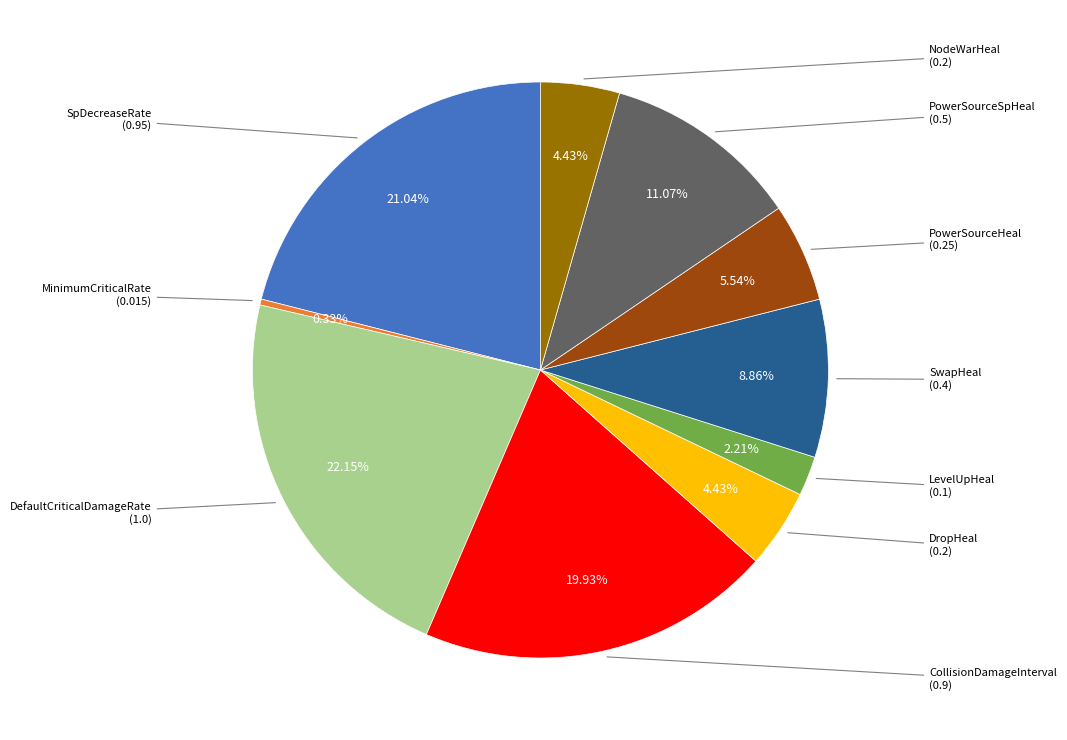

Is there a majority slice in this chart?

No